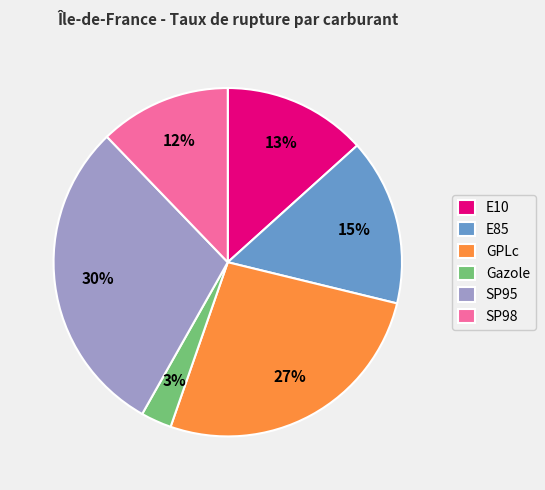

Is the sum of E85 and E10 greater than half?

No